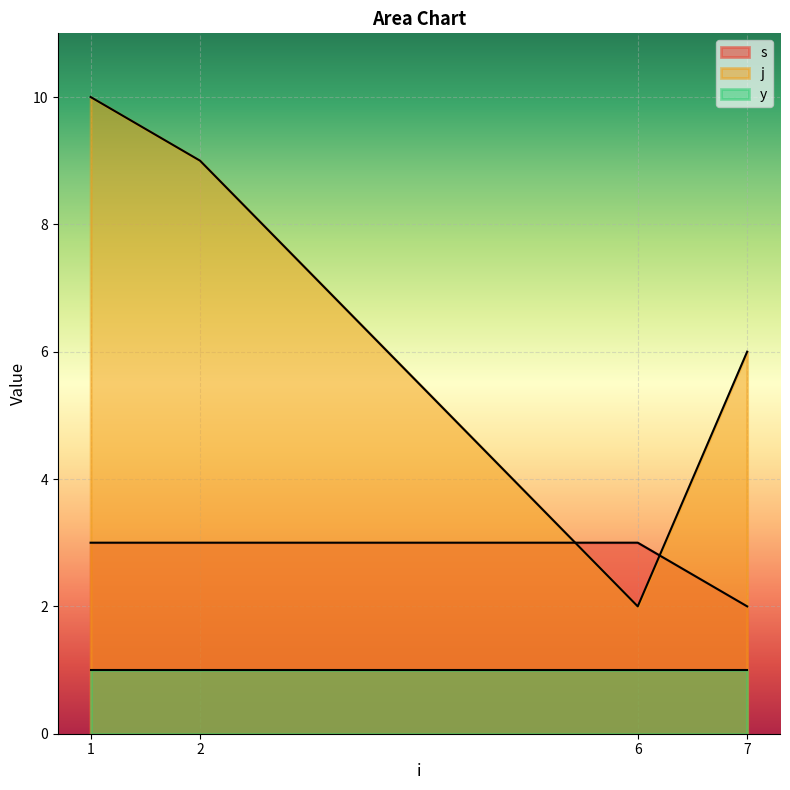

What is the sum of all y values?

4